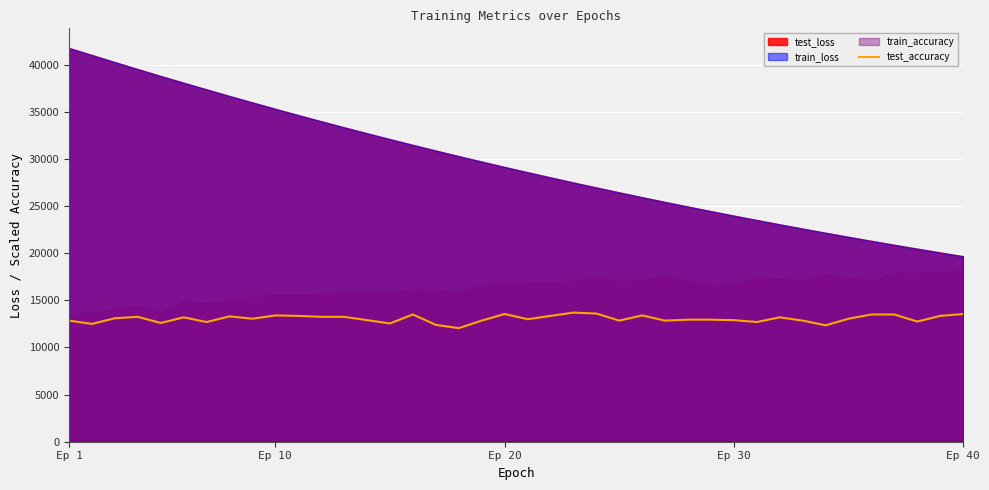

What is the value of the 33rd point from the left?

12850.0